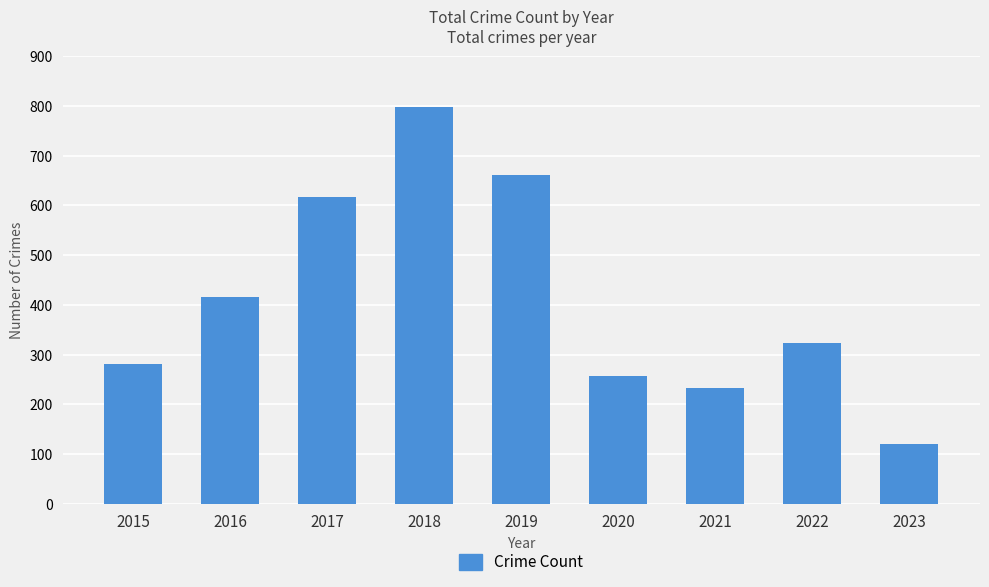

Which label corresponds to the largest value in the chart?

2018